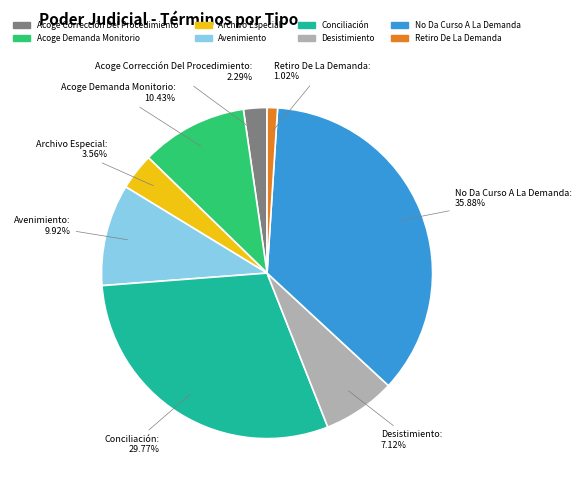

What percentage is the Conciliación slice, to the nearest percent?

30%